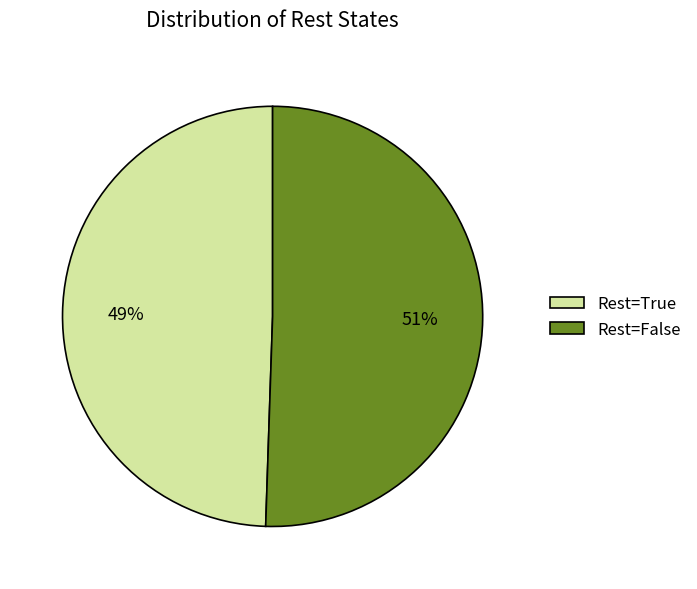

How many slices are in this pie chart?

2